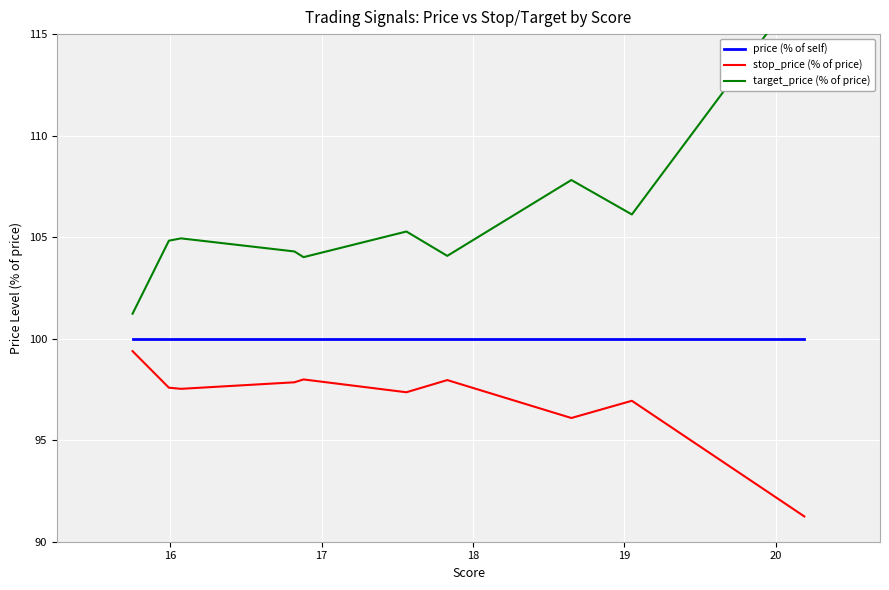

What is the sum of all target_price (% of price) values?

1060.1